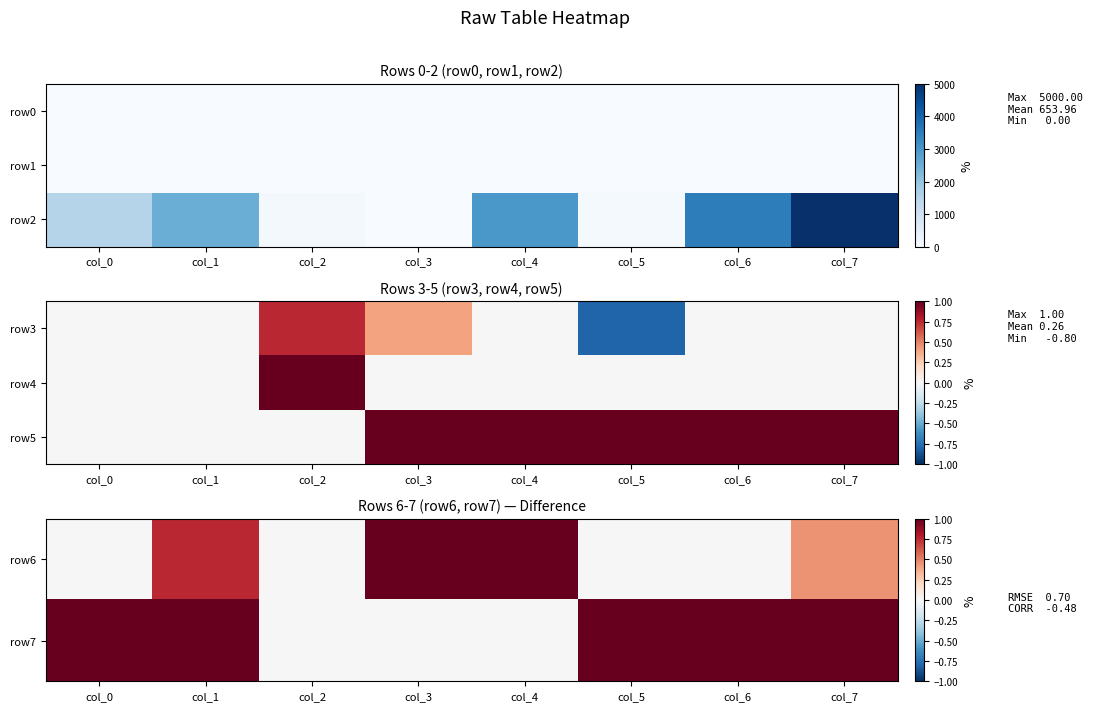

What is the spread (max minus min) of values at col_3?

1.0